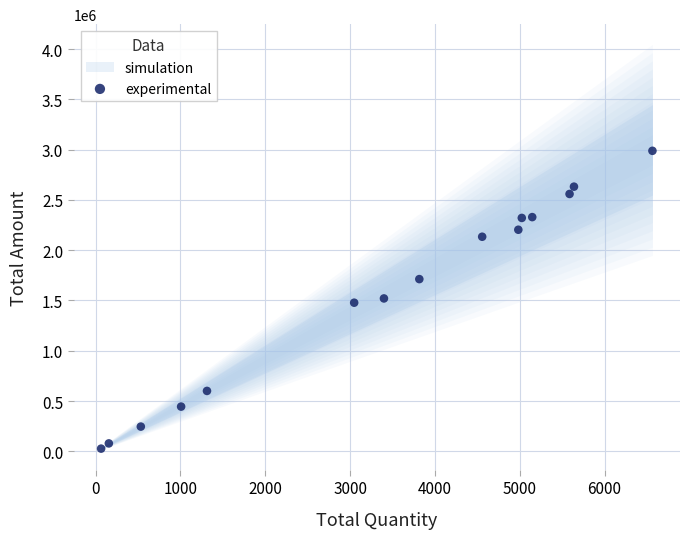

What is the range of Y values (max minus min)?

2962278